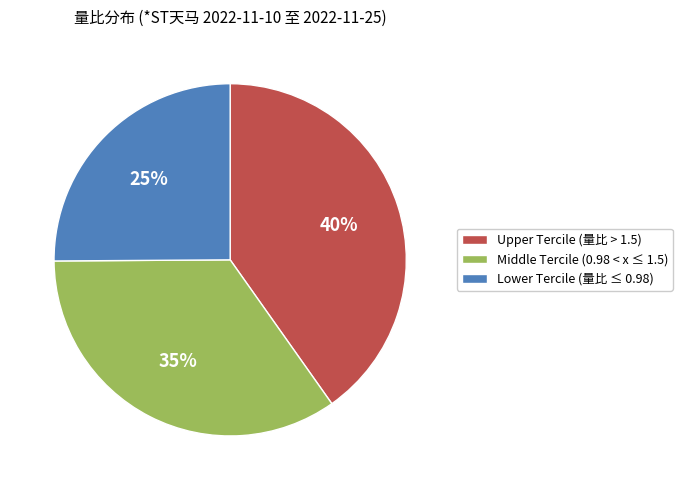

Is there any slice that represents more than half of the pie?

No